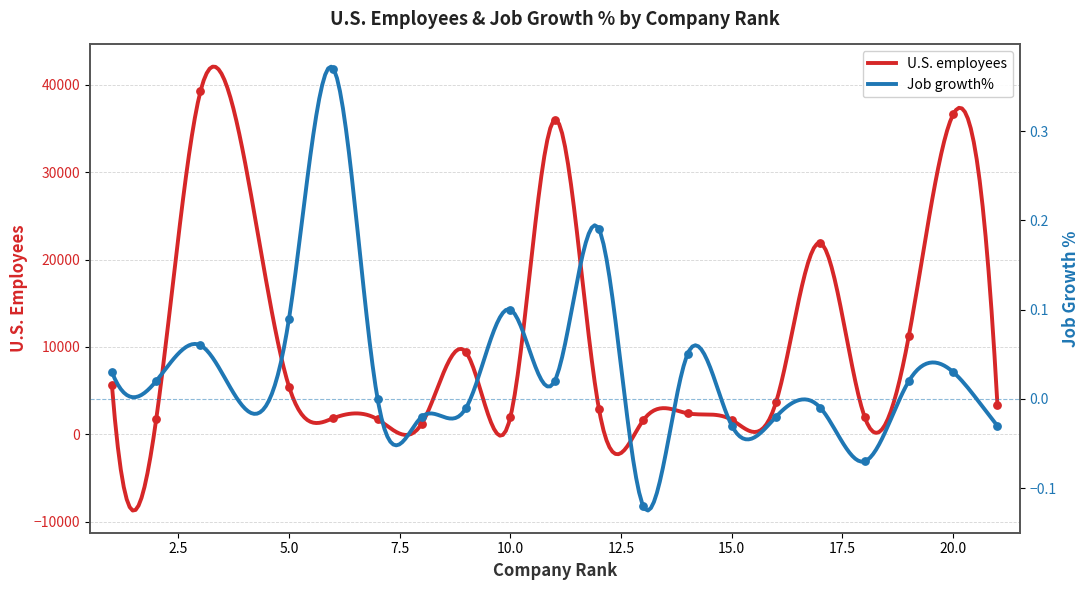

Which series has the largest total across all categories?

U.S. employees